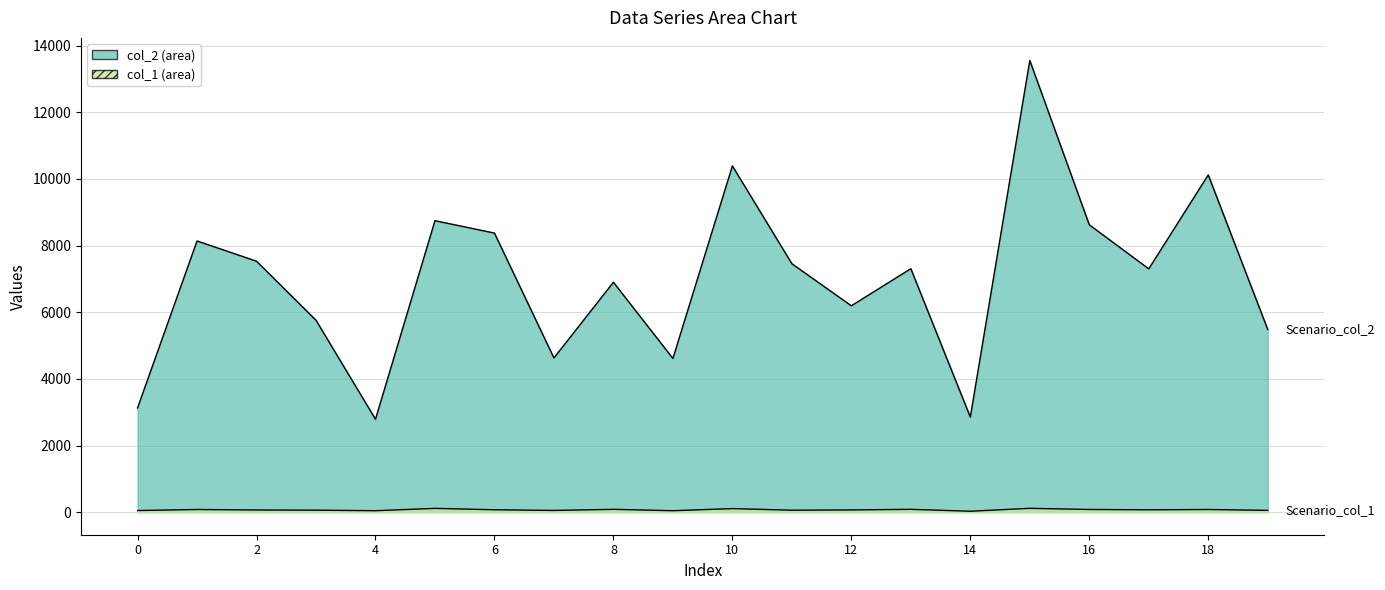

What is the difference between the maximum and minimum values in the col_1 series?

87